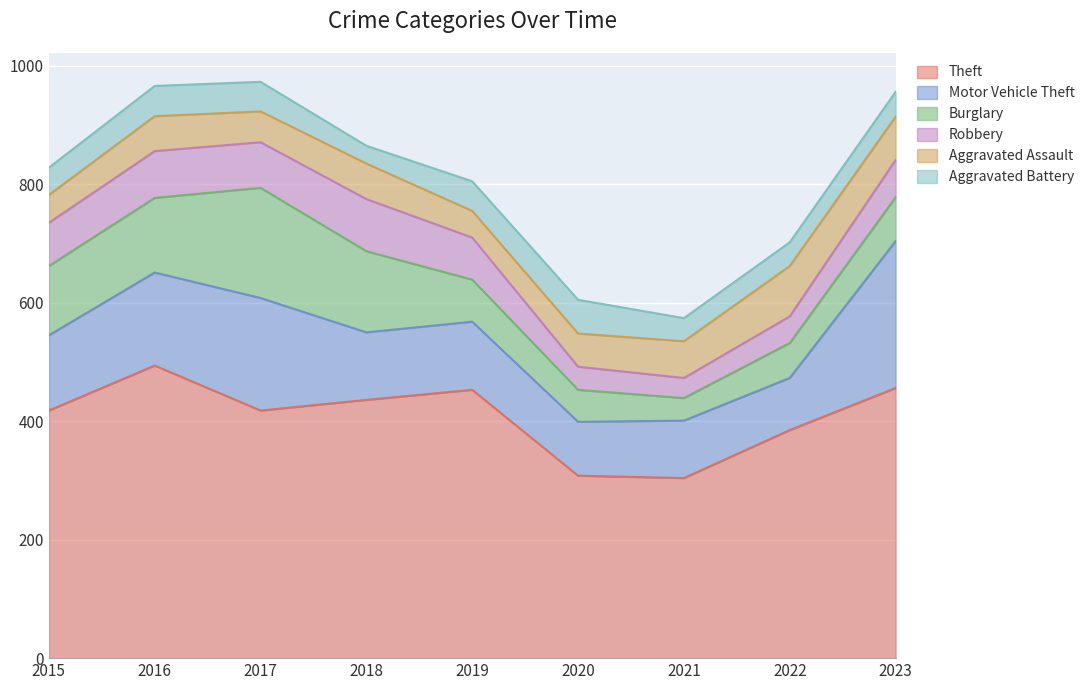

Reading right to left, list all the values displayed in this chart.

Theft: 456	385	304	308	453	436	418	494	418
Motor Vehicle Theft: 248	88	97	91	115	114	190	157	127
Burglary: 74	59	38	54	71	137	186	126	117
Robbery: 63	45	34	39	71	88	77	79	73
Aggravated Assault: 73	85	62	56	45	60	52	59	47
Aggravated Battery: 42	40	39	57	50	30	50	51	46